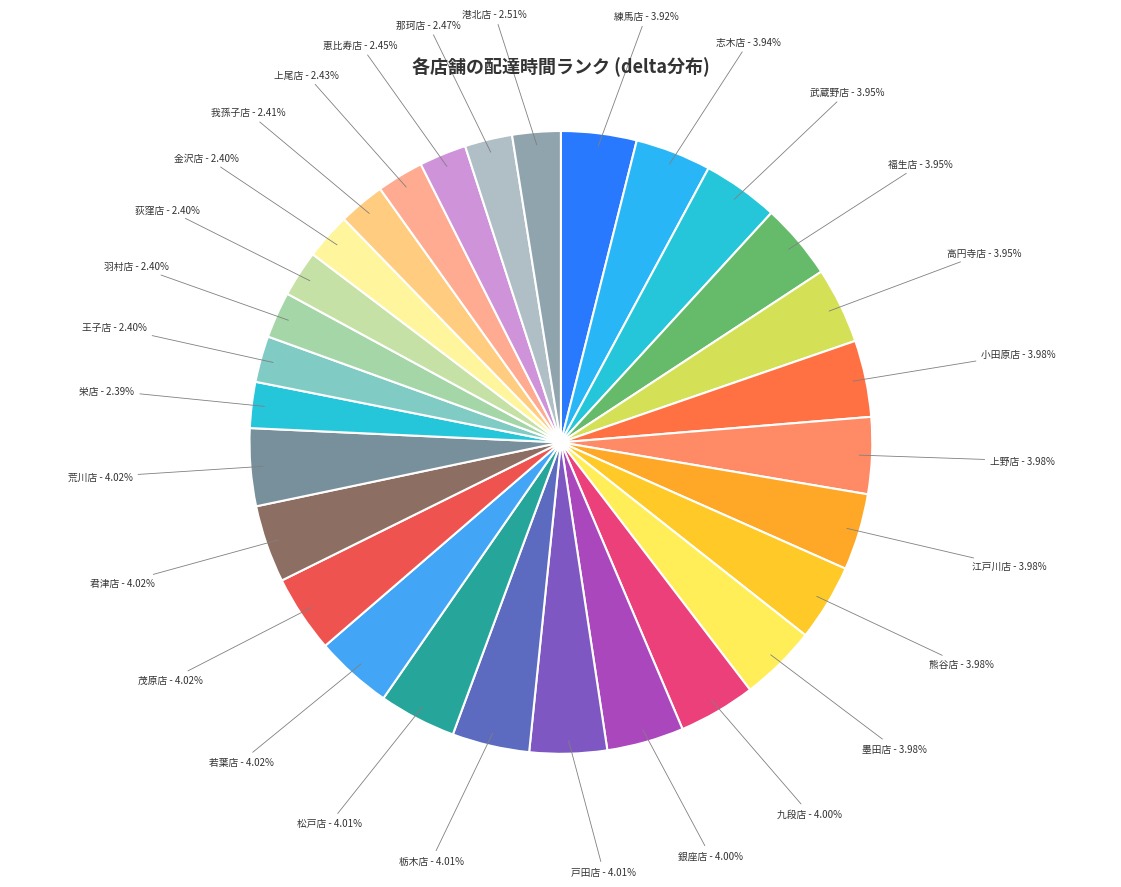

Is 栄店 - 2.39% the majority of the pie?

No